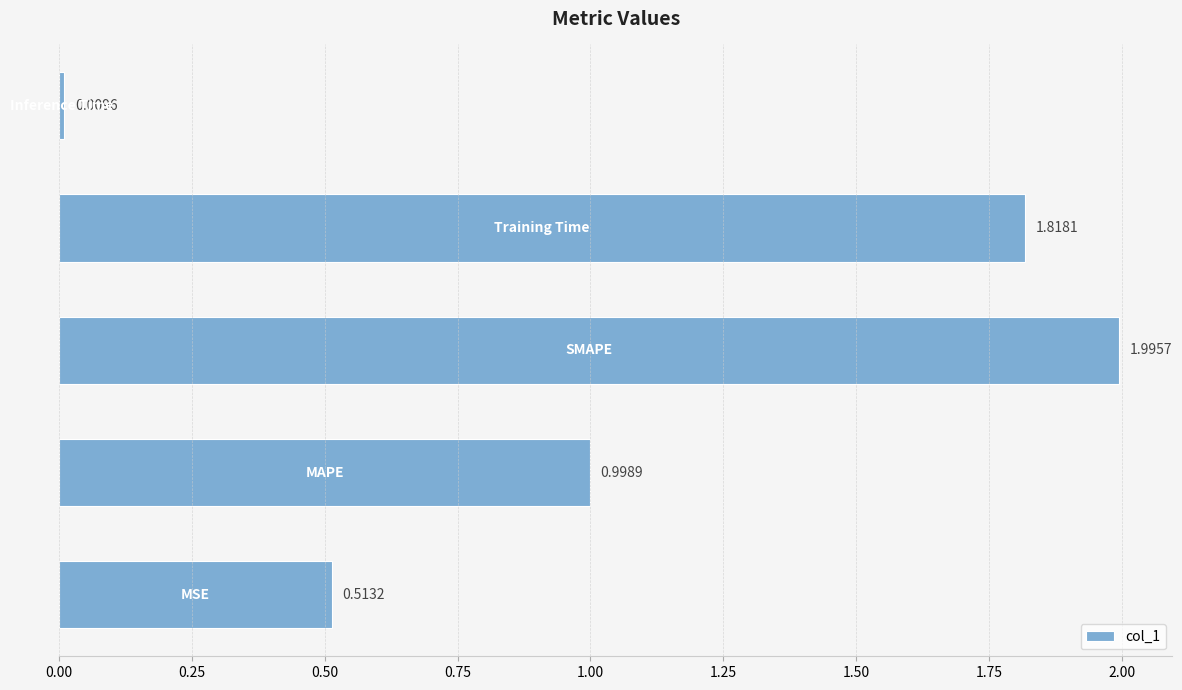

What is the average value?

1.1